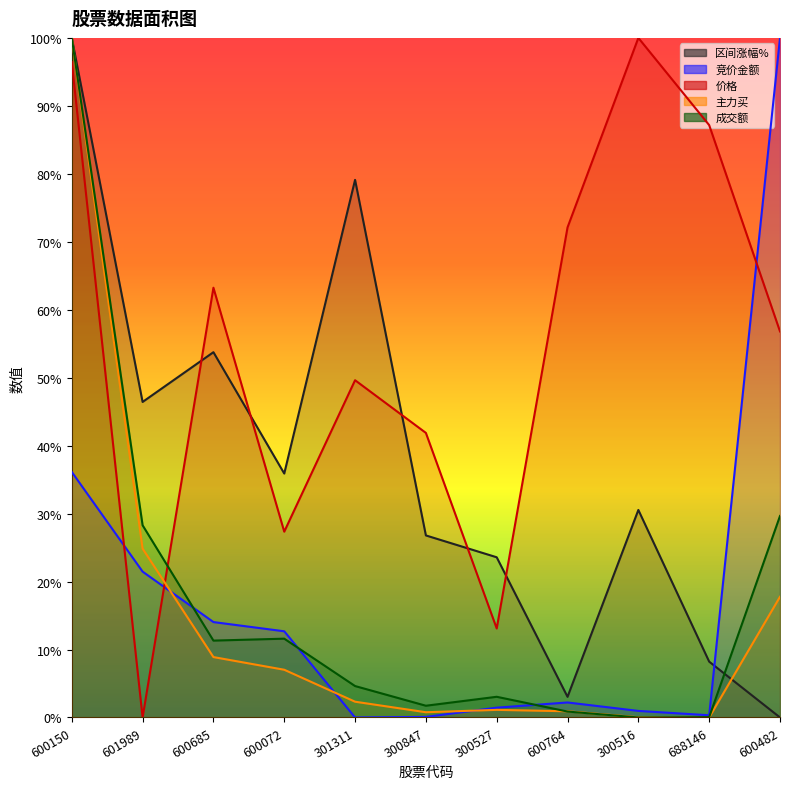

Which category has the lowest value across all series?

301311